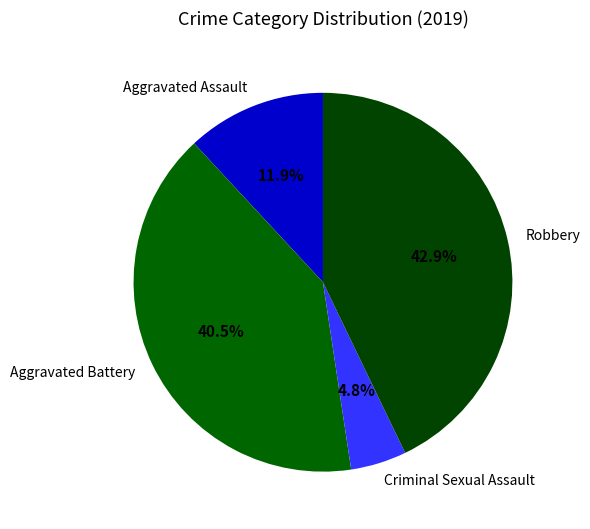

What is the smallest slice in the pie chart?

Criminal Sexual Assault